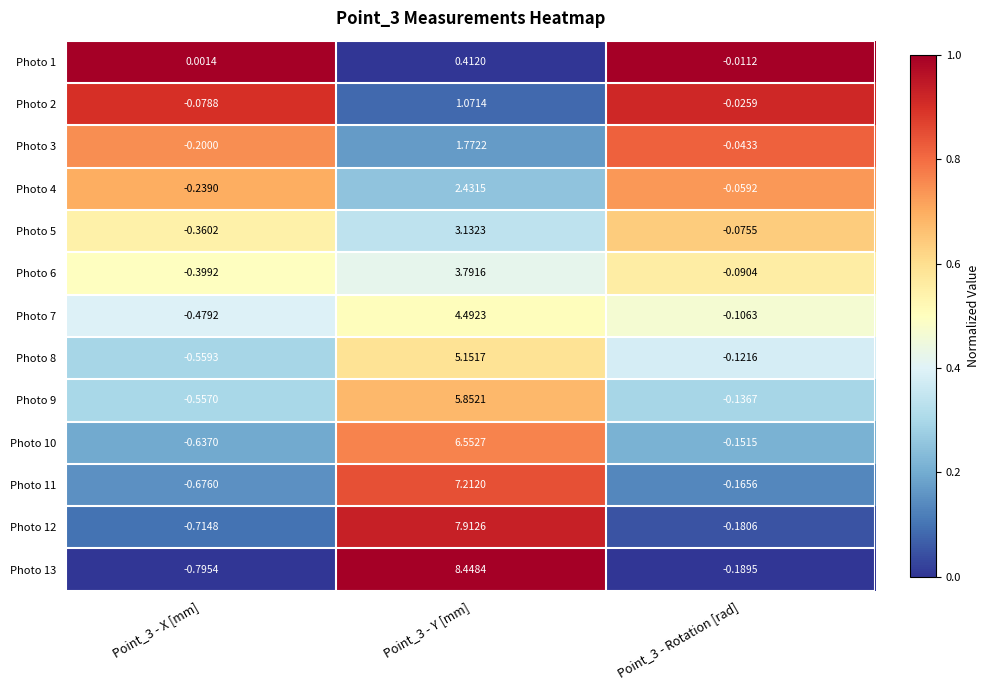

Is the value of Photo 3 at Point_3 - Y [mm] greater than the value of Photo 5 at Point_3 - Rotation [rad]?

Yes